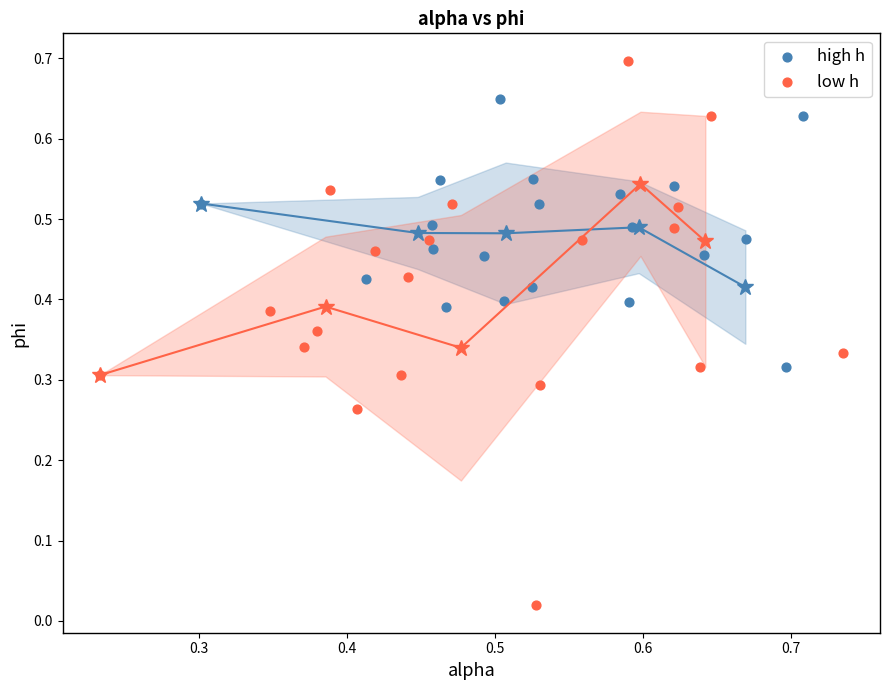

Which series reaches the minimum Y coordinate?

low h